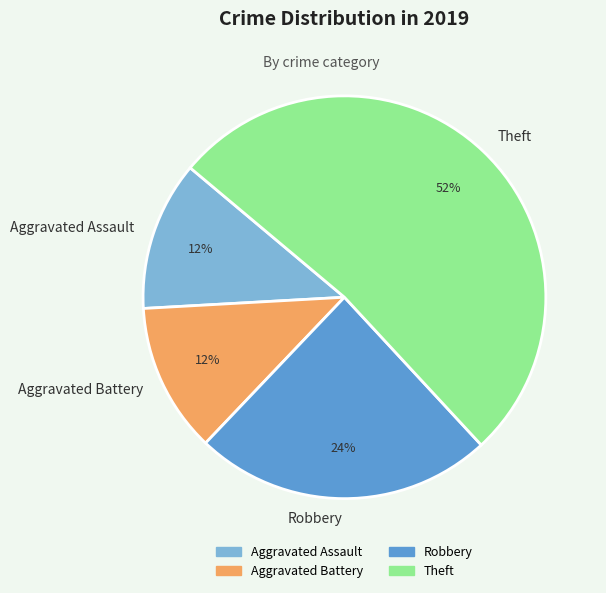

To the nearest percent, what is the difference between the largest and smallest slice percentages?

40%